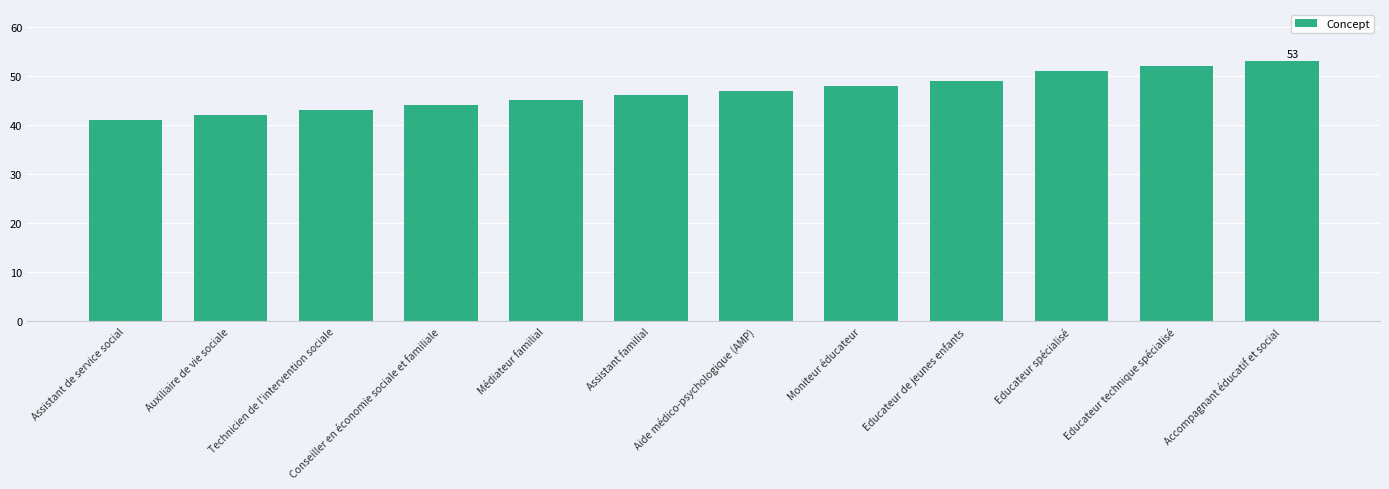

What is the difference between the values at Educateur spécialisé and Technicien de l'intervention sociale?

8